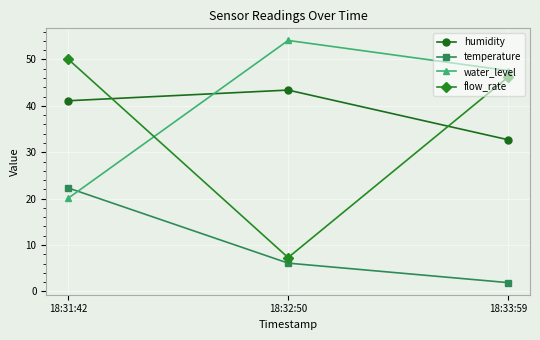

What value does the flow_rate series have at 18:33:59?

46.2